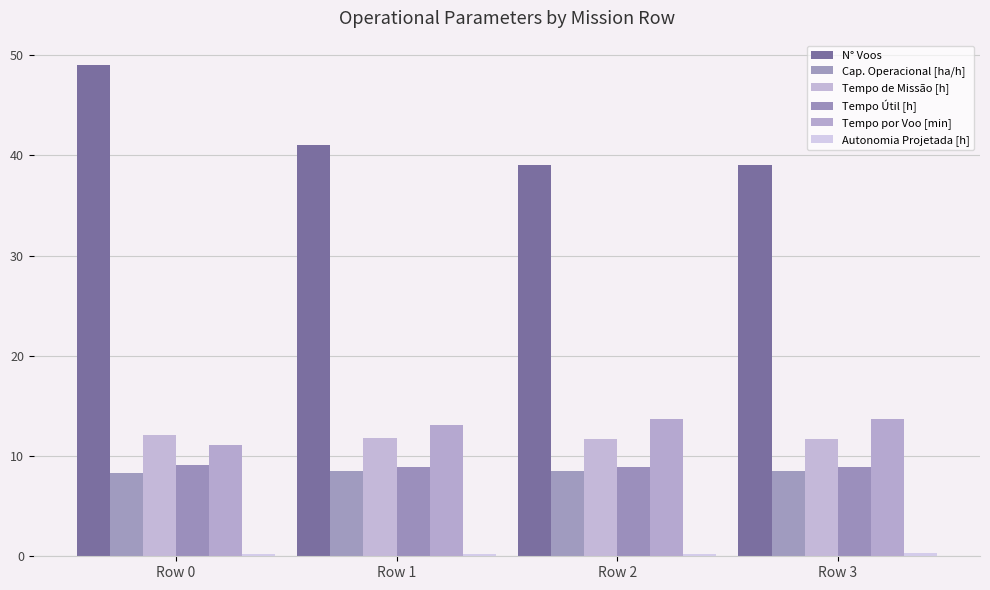

What is the highest value of the Tempo de Missão [h] series?

12.1